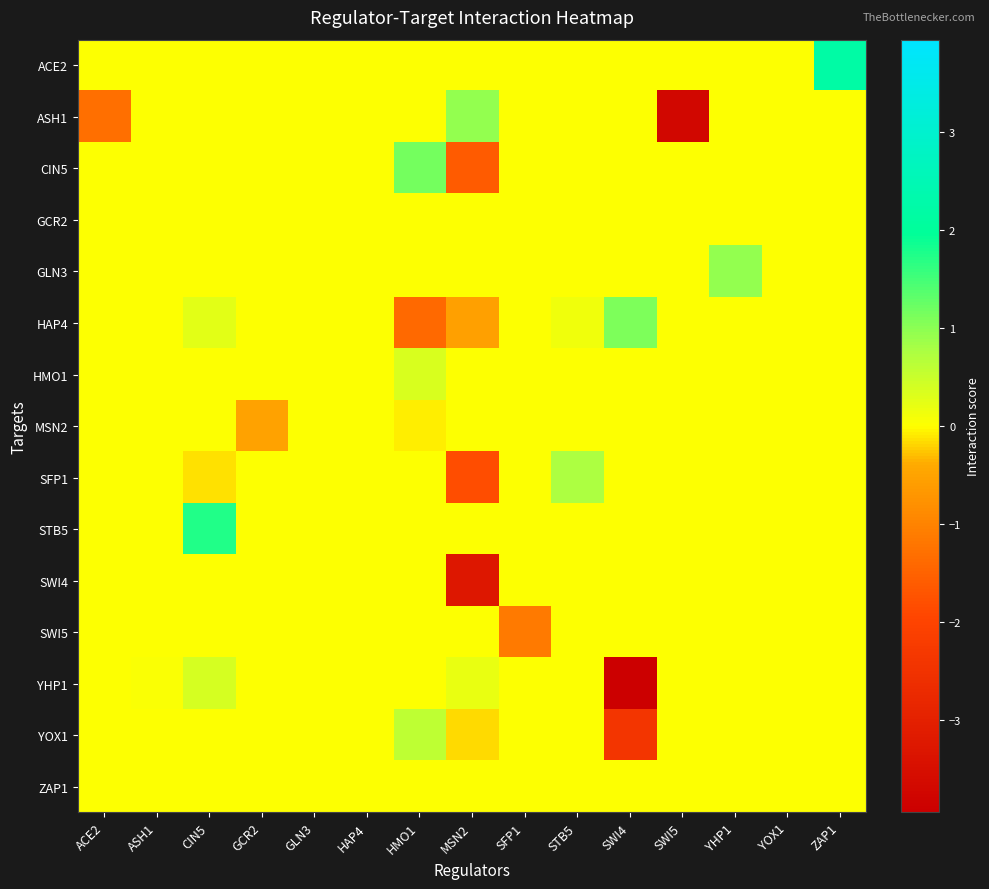

Which category has the highest value across all series?

ZAP1